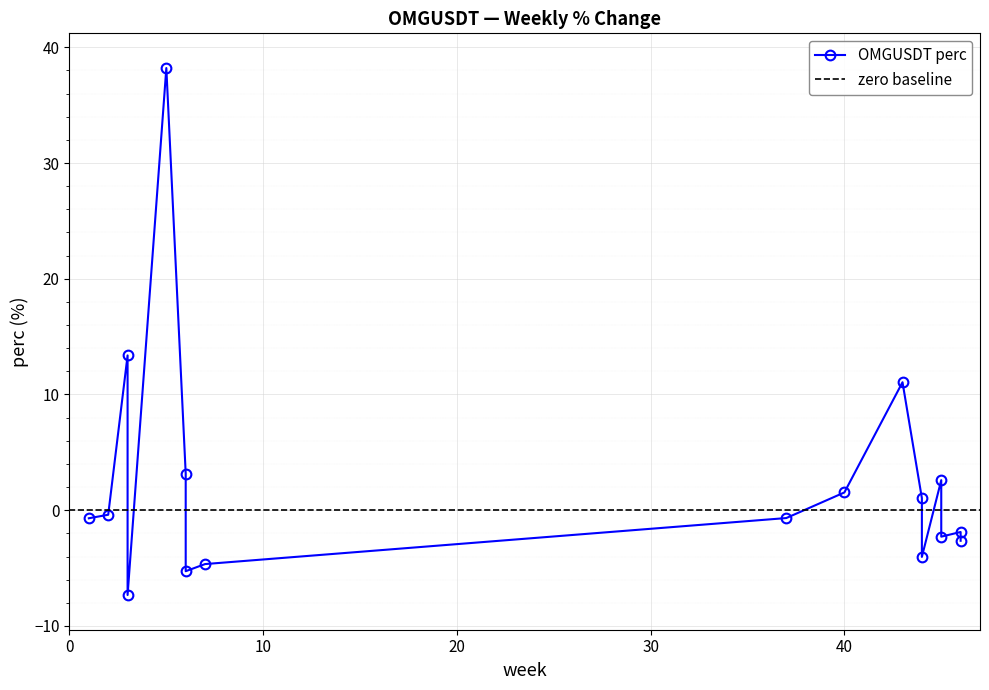

How many data points does each series have?

17